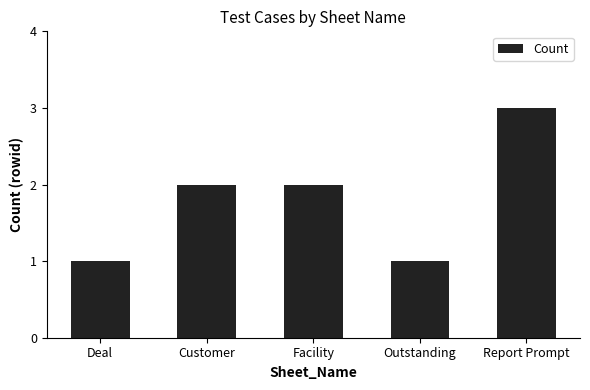

What value does the data have at Report Prompt?

3